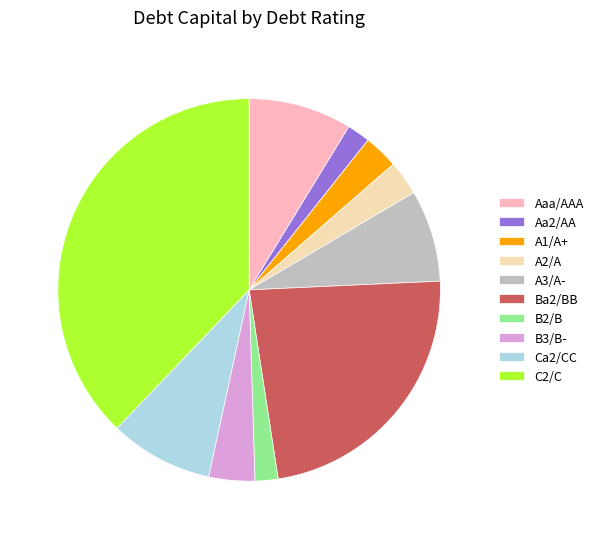

How many slices are in this pie chart?

10